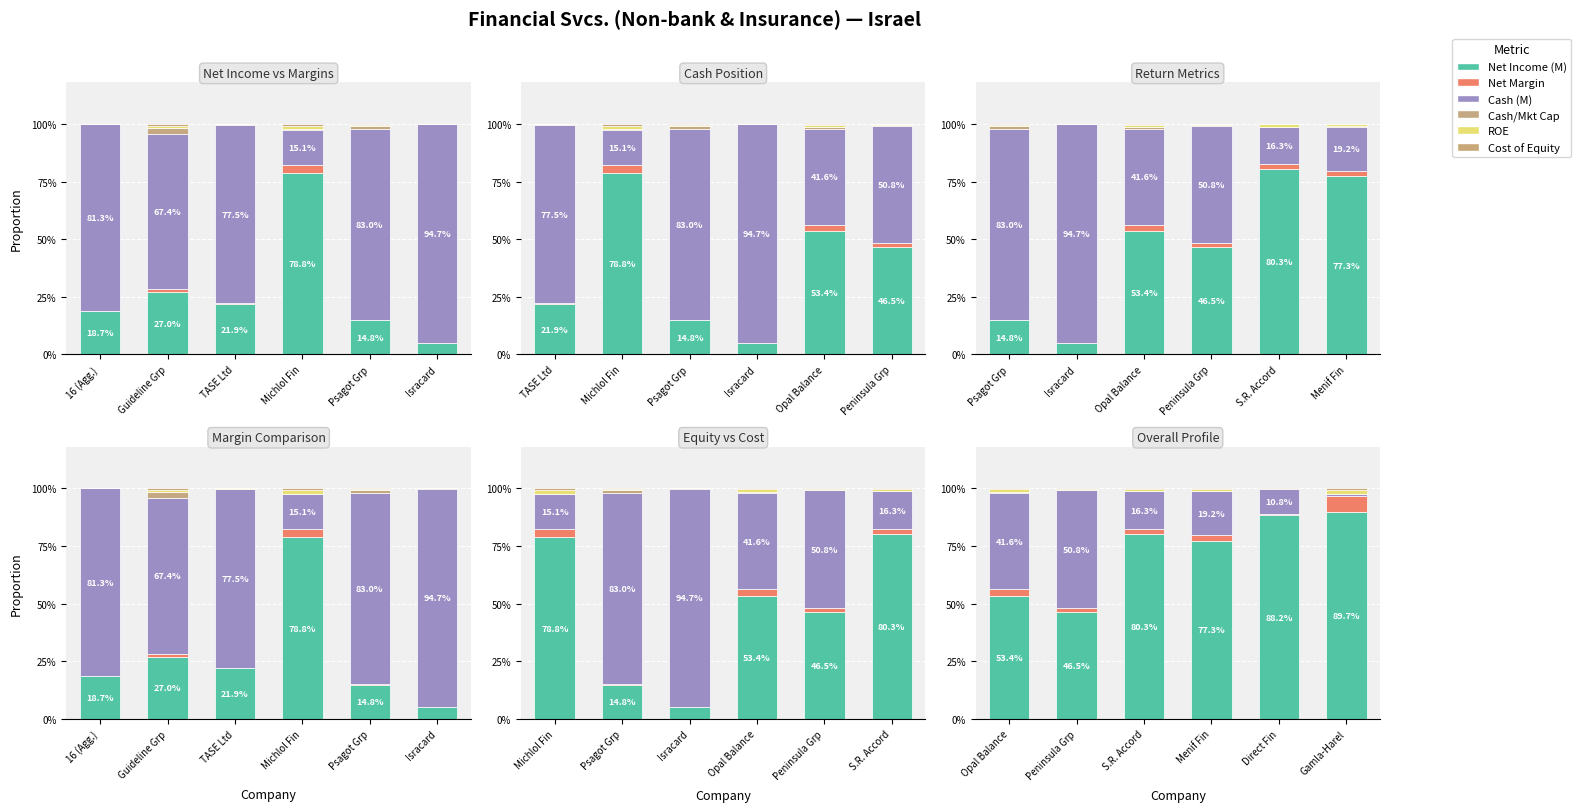

The value of Net Income (M) at Peninsula Grp is 0.8. True or false?

False